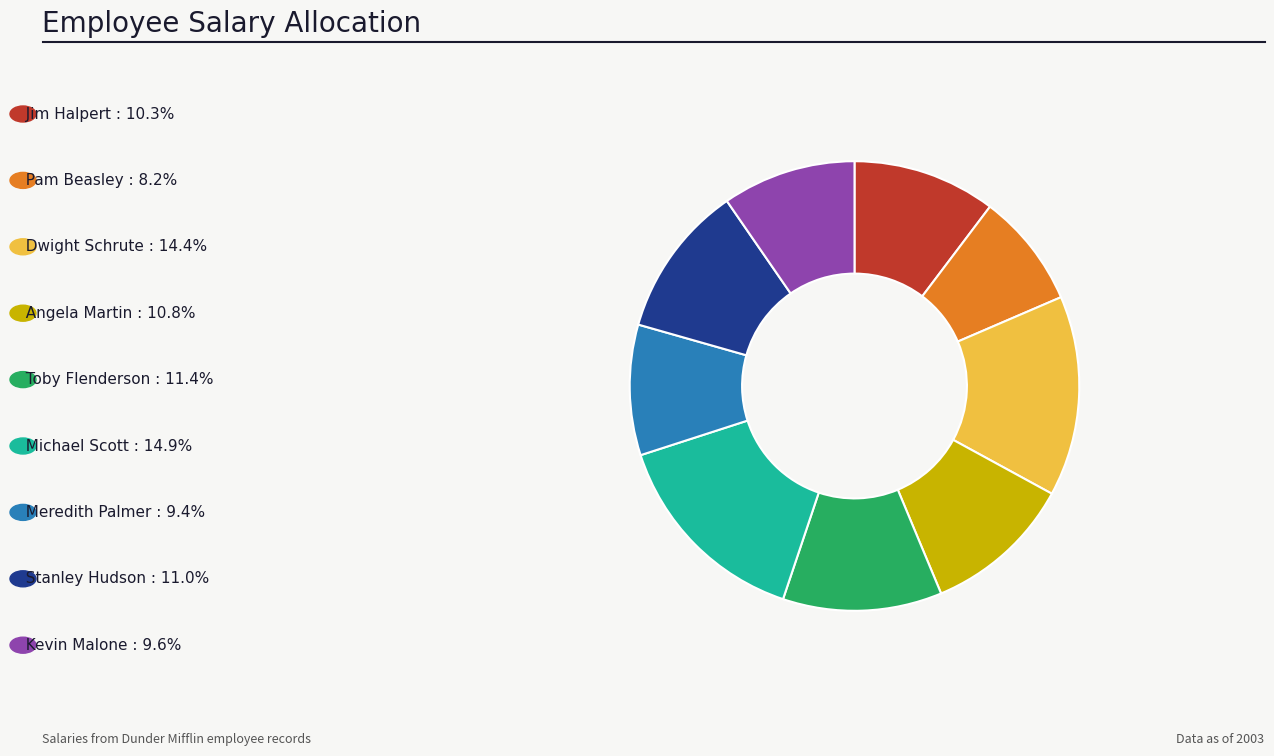

Is there any slice that represents more than half of the pie?

No